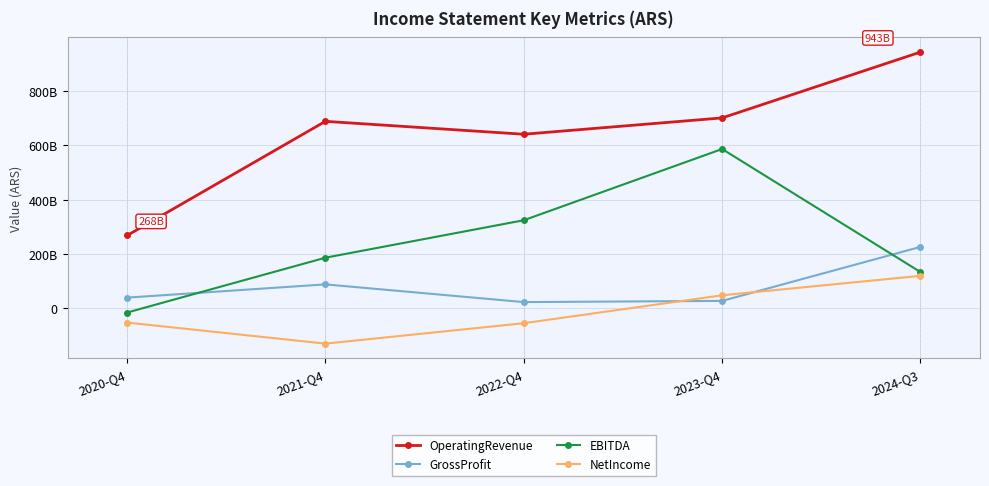

How many values in EBITDA are below zero?

1